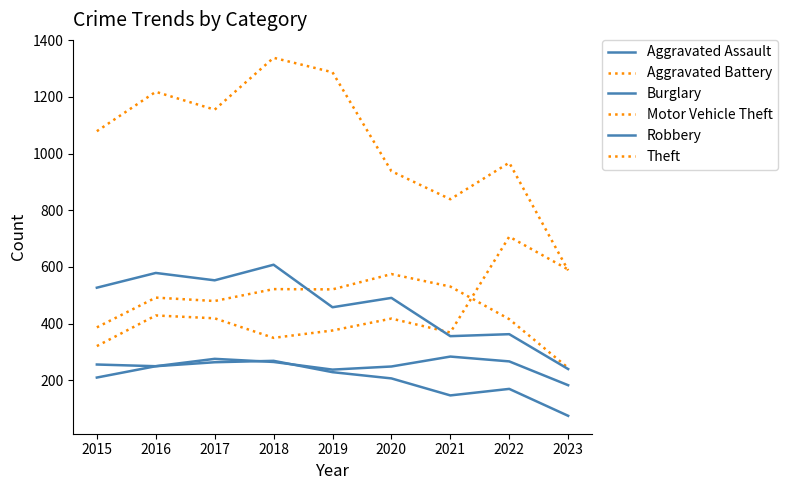

Does the chart display data point markers on the line(s)?

No